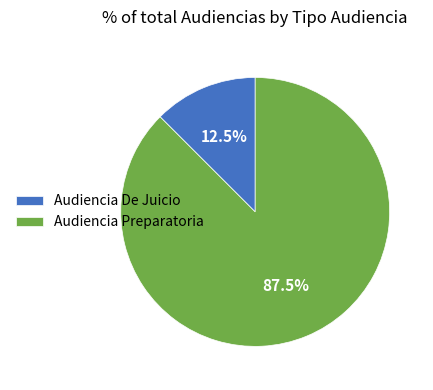

Which slice represents more than half of the pie?

Audiencia Preparatoria